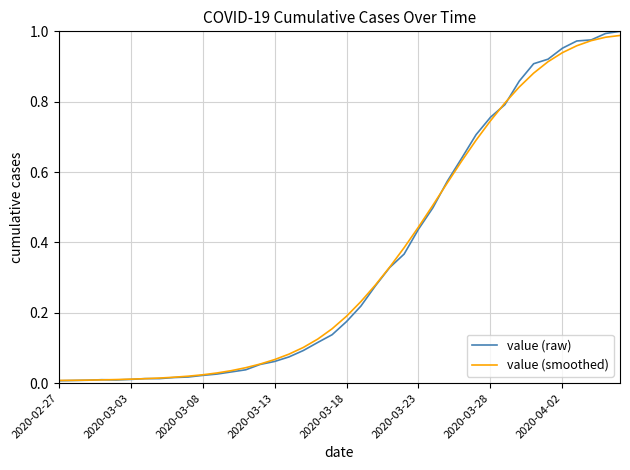

What is the difference between the maximum and second lowest values in the value (raw) series?

1.0